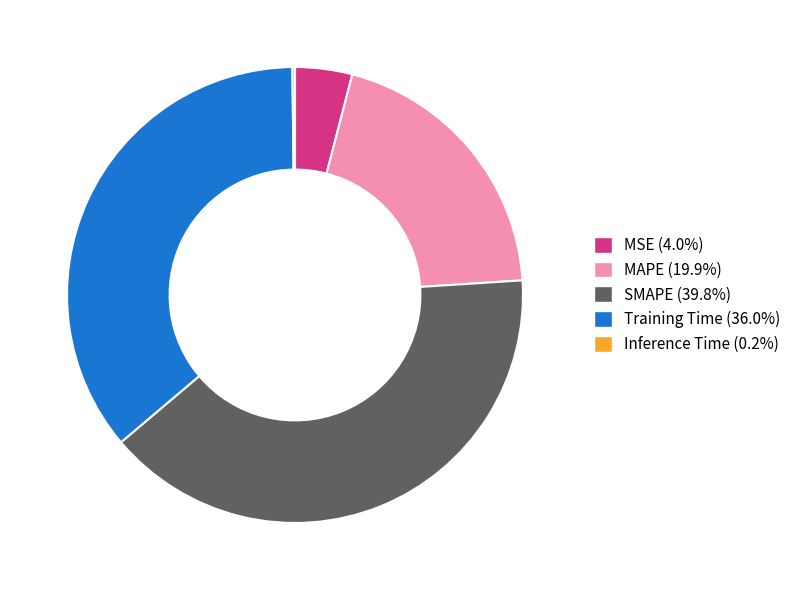

Which has a higher value, MSE or MAPE?

MAPE